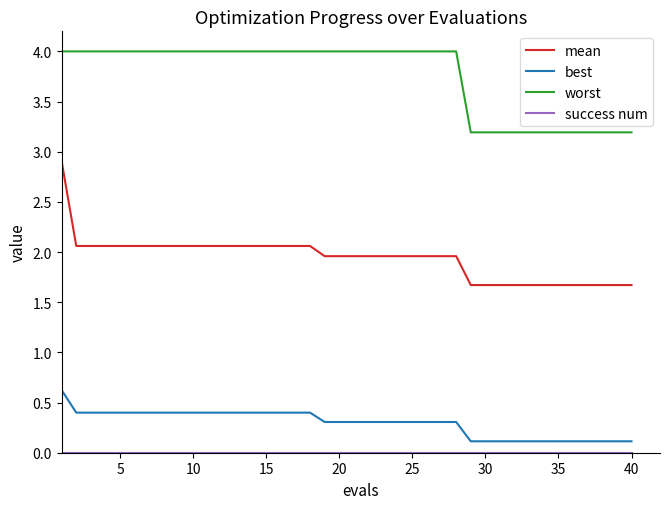

True or false: best and mean intersect in this chart.

False